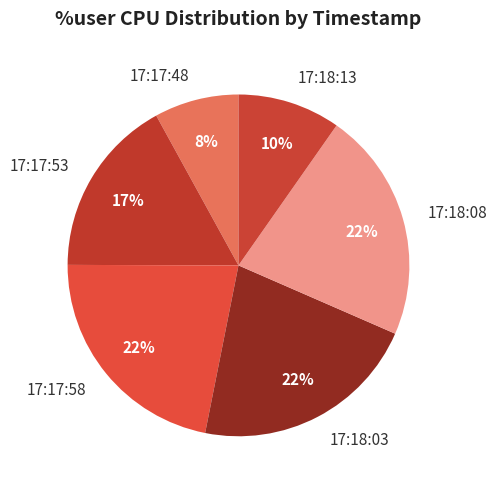

How many slices are in this pie chart?

6